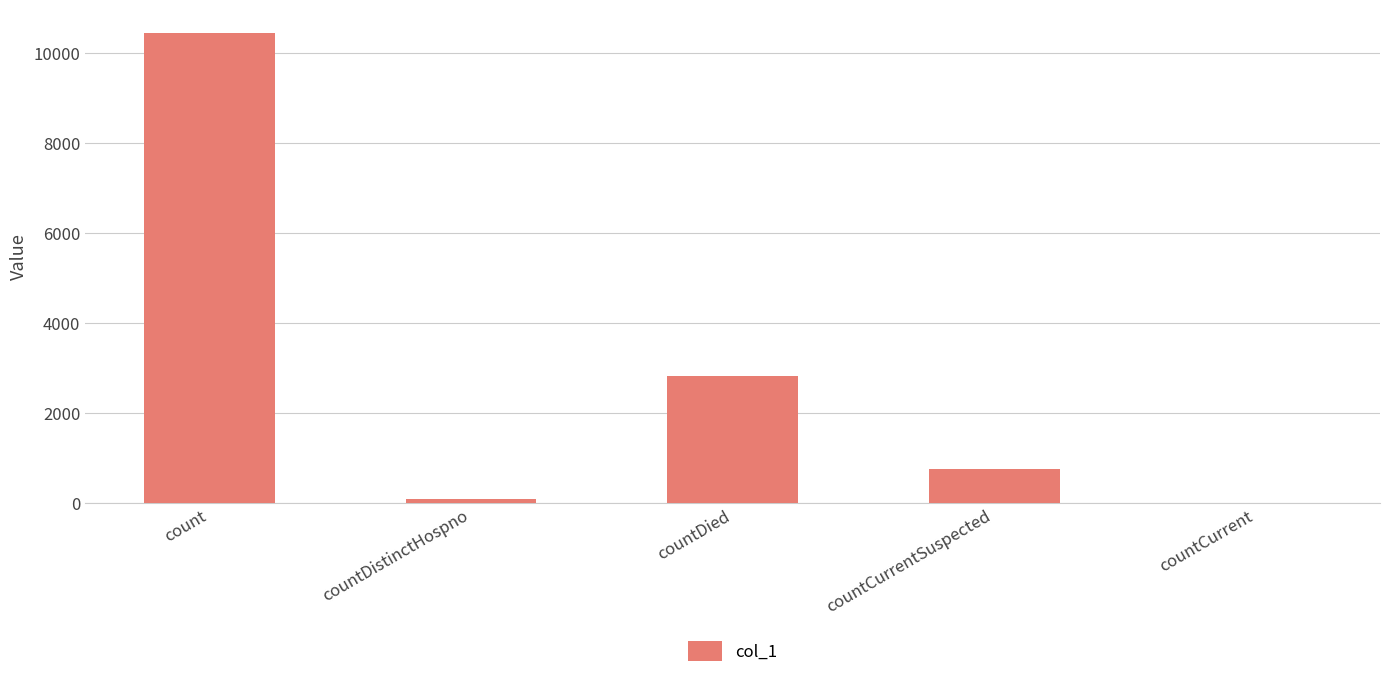

How many values are above zero?

4